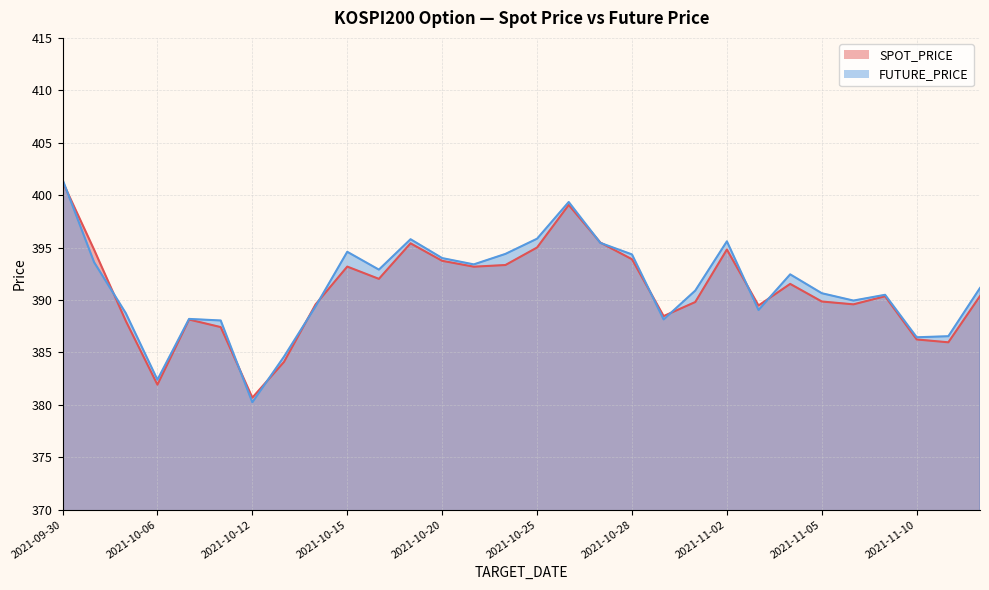

What are all the series names shown in the legend?

SPOT_PRICE, FUTURE_PRICE